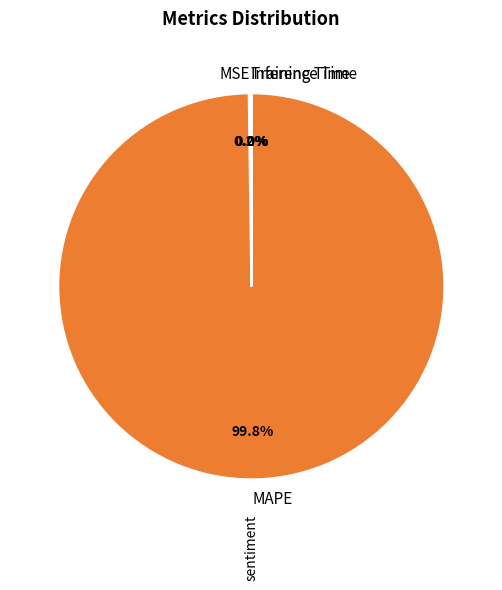

Does any single category account for the majority?

Yes